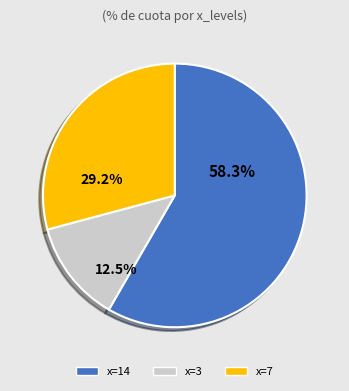

Which has a higher value, x=3 or x=14?

x=14